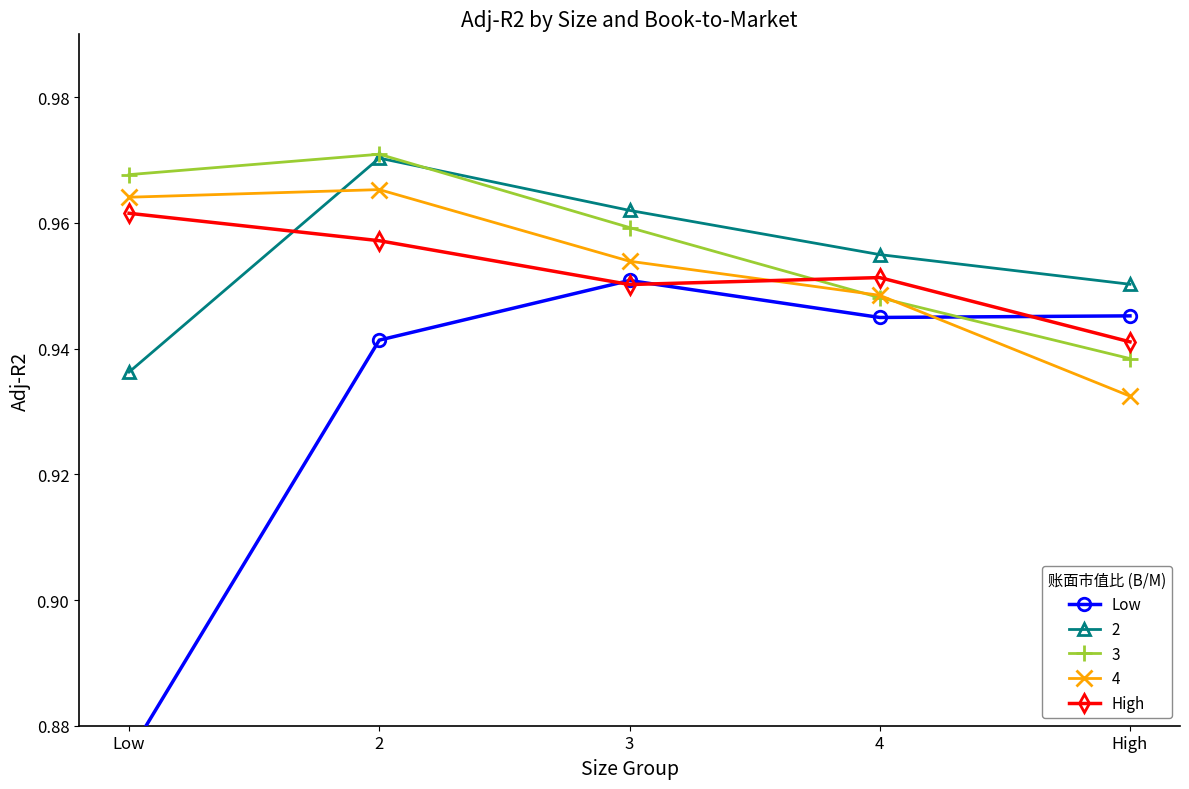

Where is Low nearest to the value 0?

Low